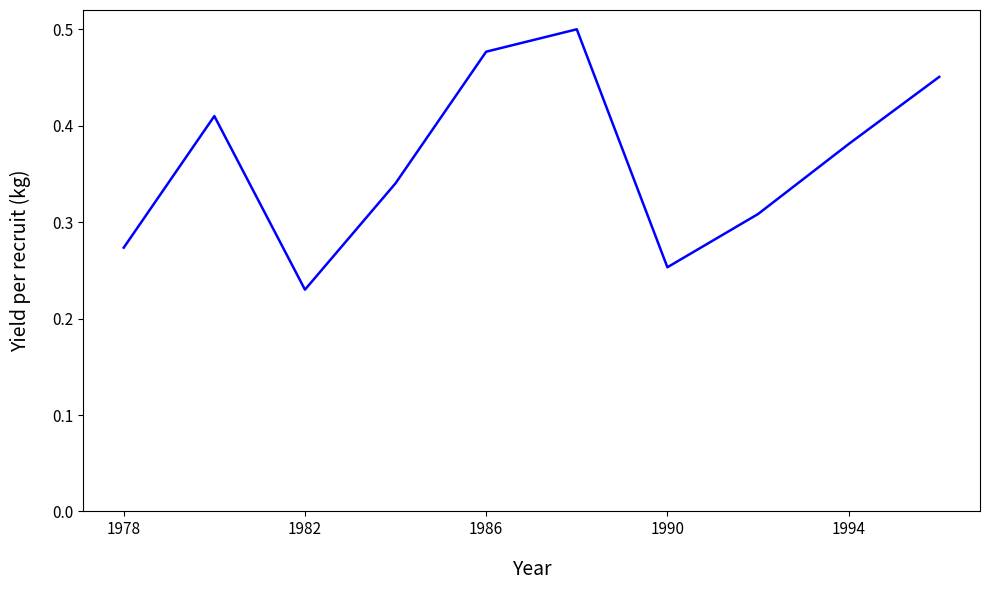

Does the chart display data point markers on the line(s)?

No